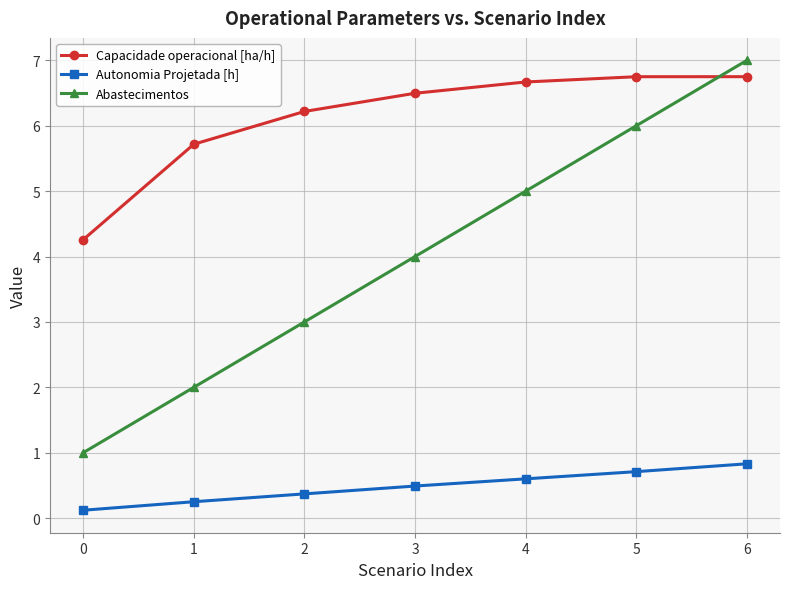

Which series changed the most between 3 and 6?

Abastecimentos